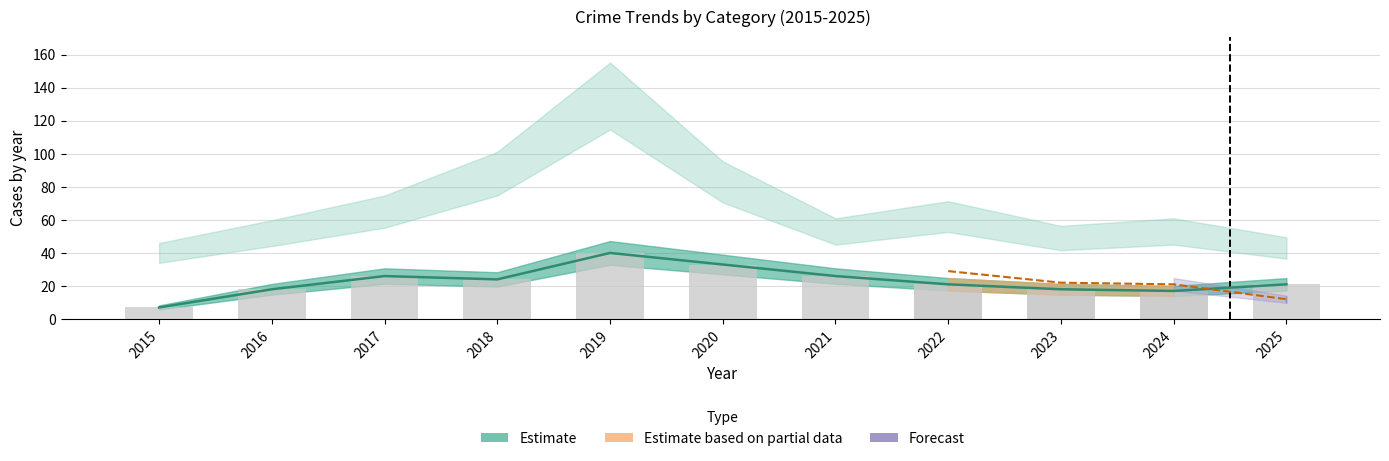

Is it true that Robbery (line) equals 7 at 2015?

True